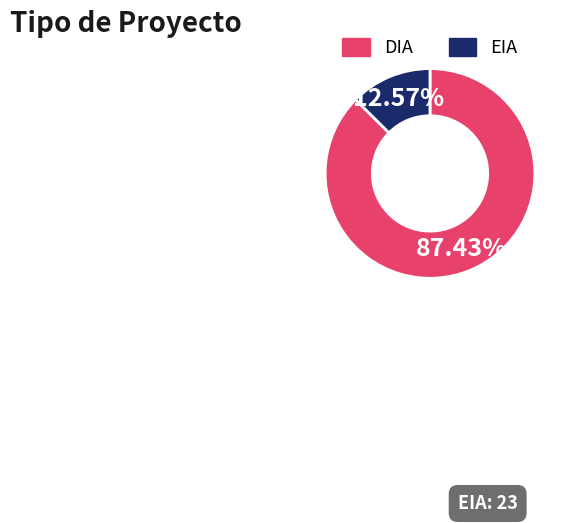

To the nearest percent, what is the combined percentage of DIA and EIA?

100%